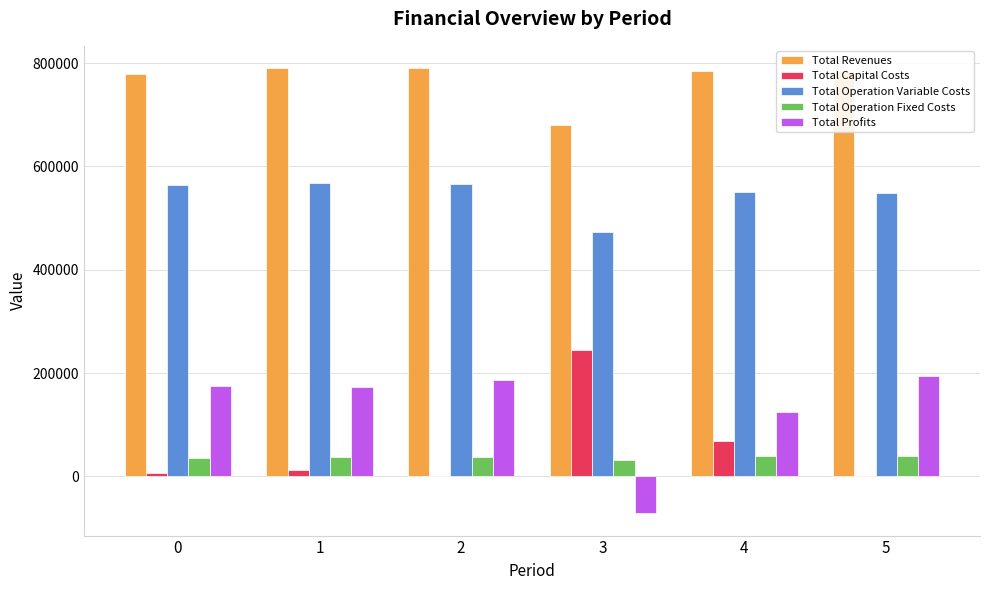

True or false: Total Revenues has a value of 779950.4 at 0.

True